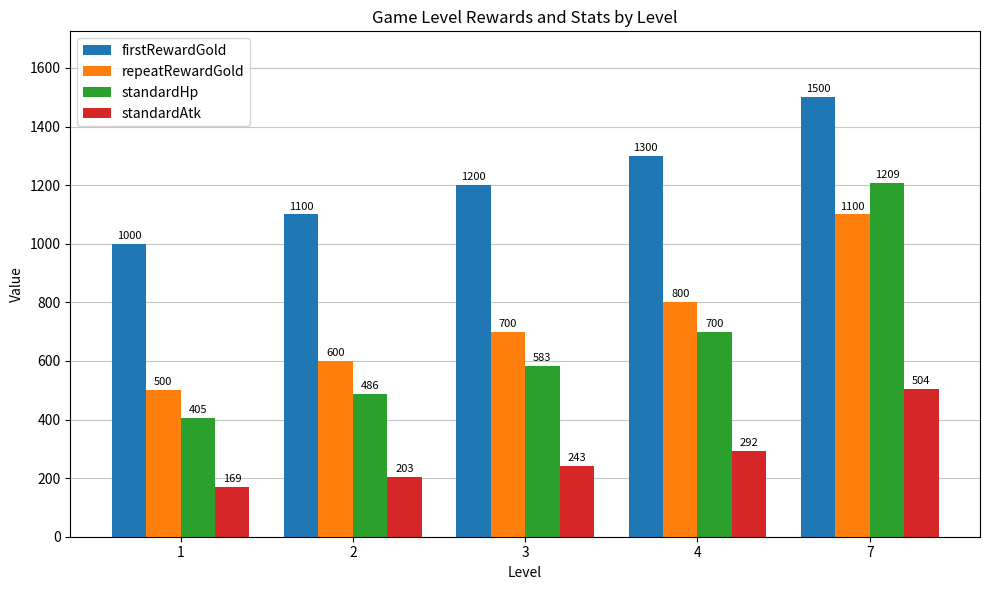

The value of standardHp at 1 is 405. True or false?

True